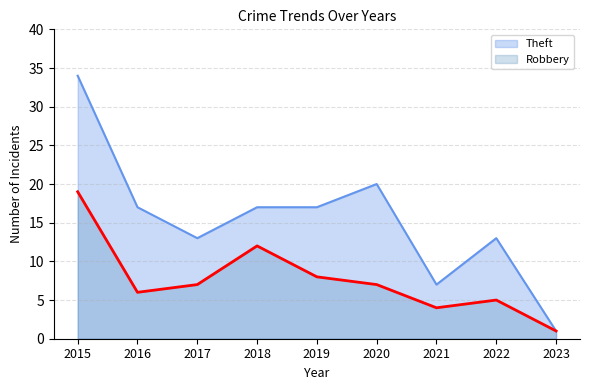

Which series has the largest total across all categories?

Theft